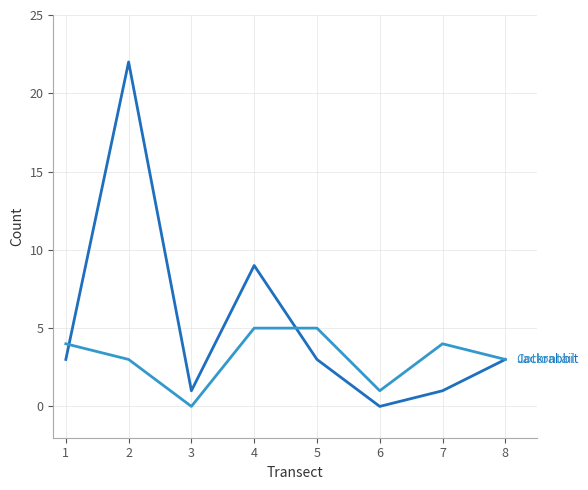

What is the spread (max minus min) of values at 2?

19